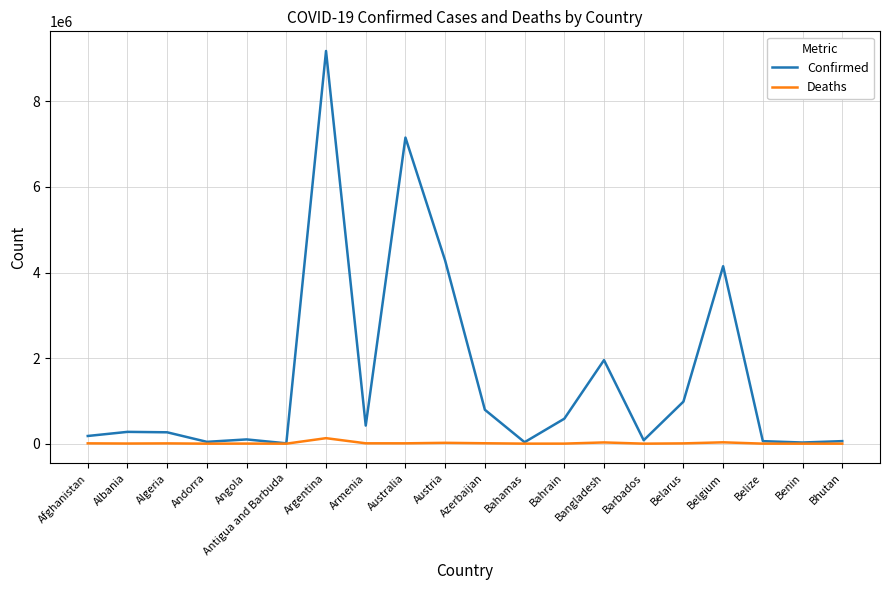

Between Argentina and Bhutan, which series saw the biggest shift?

Confirmed